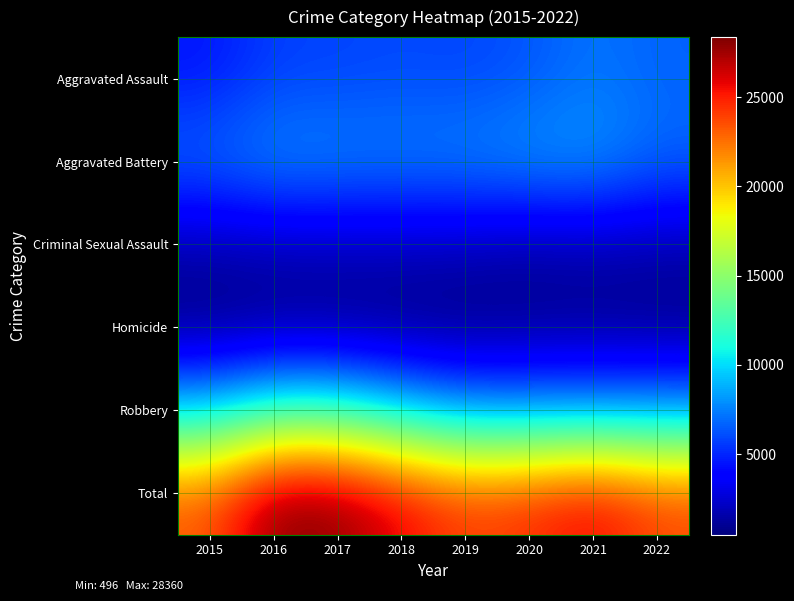

Rank the series by their maximum value, from highest to lowest.

Total, Robbery, Aggravated Battery, Aggravated Assault, Criminal Sexual Assault, Homicide